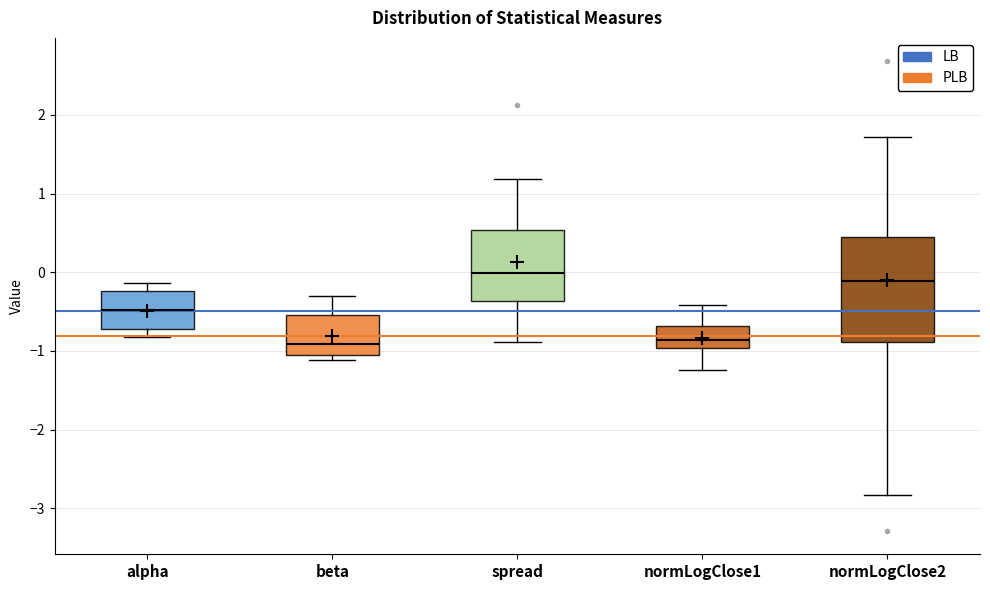

Where does the lower whisker of the box for normLogClose1 end on the y-axis? The values are not printed on the chart, so give them approximately, as read against the axis.

-1.2